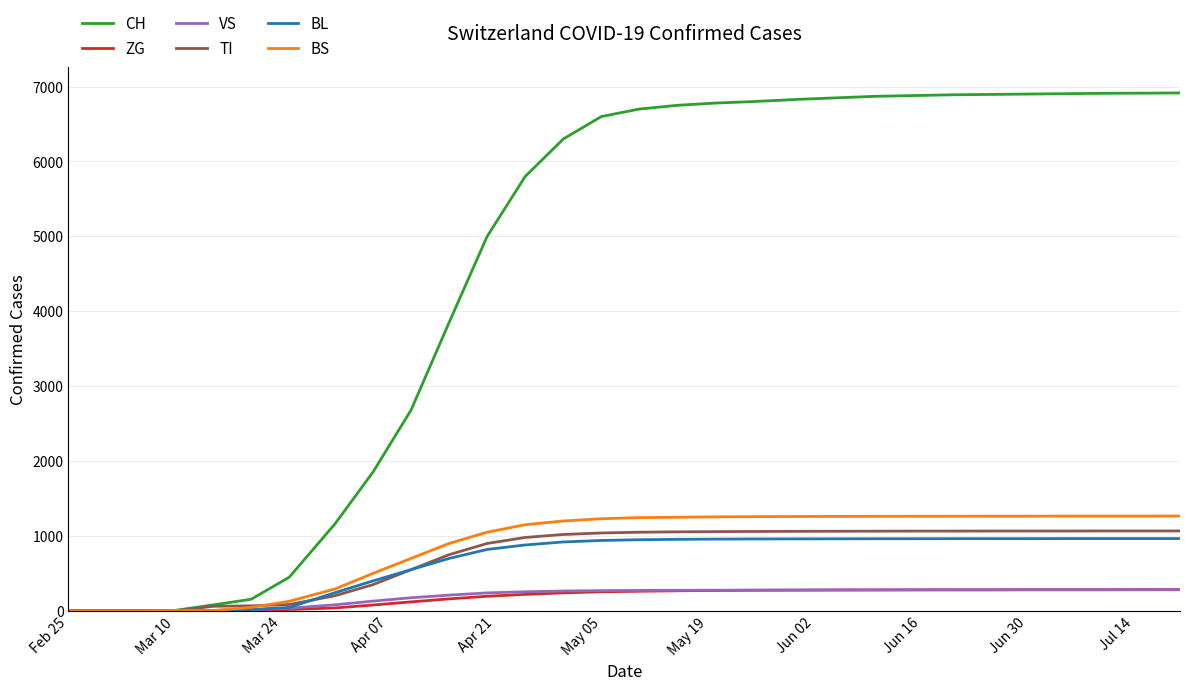

Which series has the largest range (max minus min)?

CH